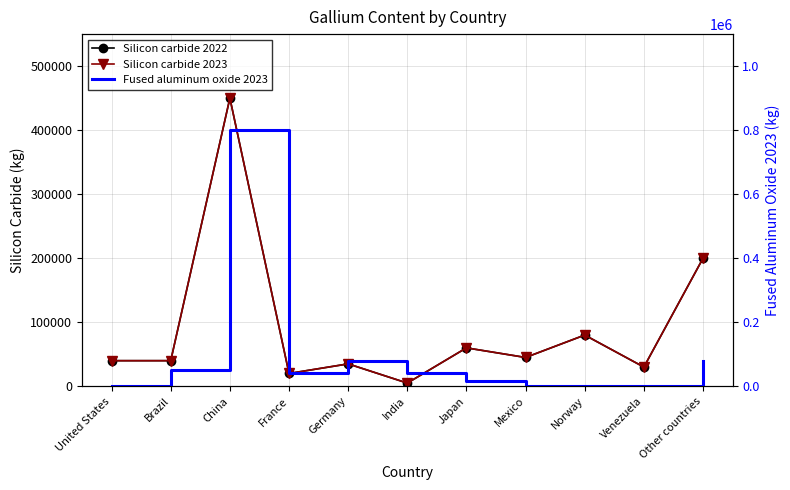

The value of Silicon carbide 2023 at France is 20000. True or false?

True